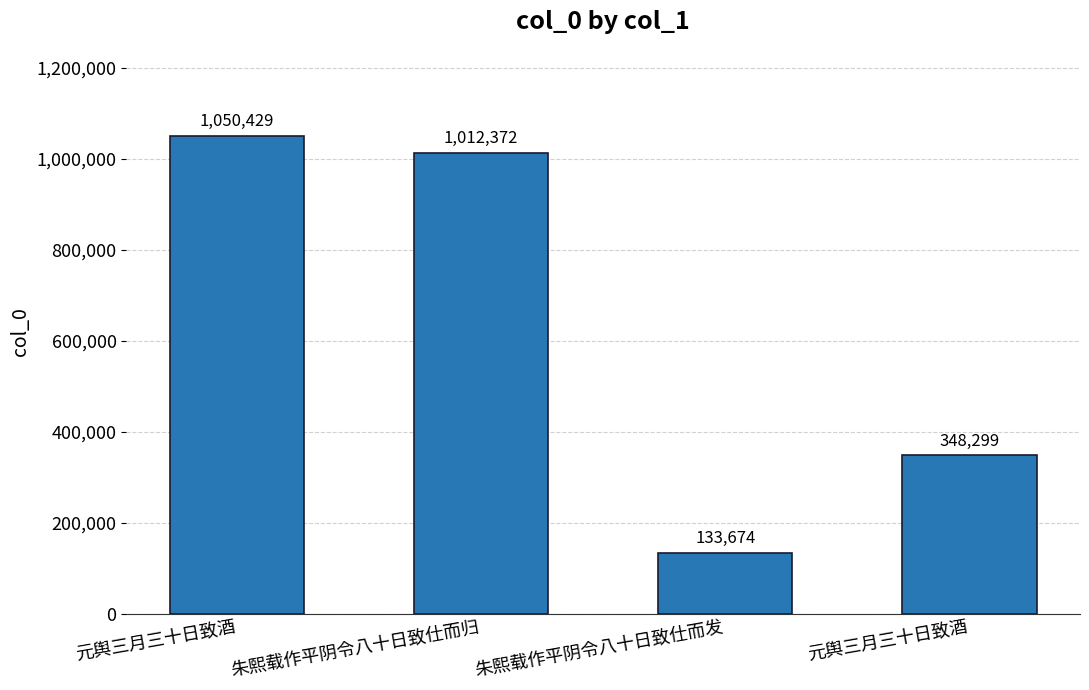

Are the bars horizontal?

No